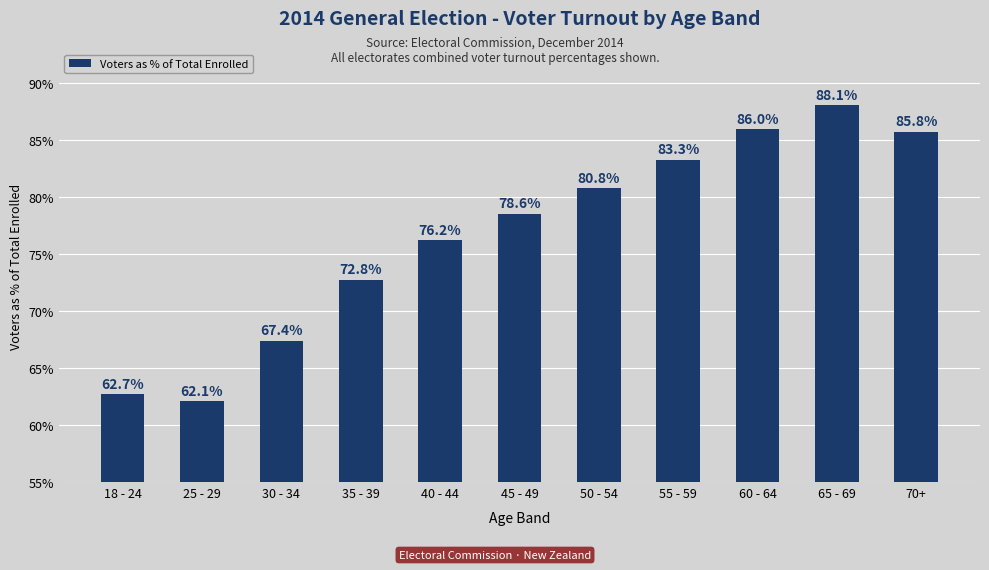

Approximately how many times larger is the value at 18 - 24 compared to 65 - 69?

0.7